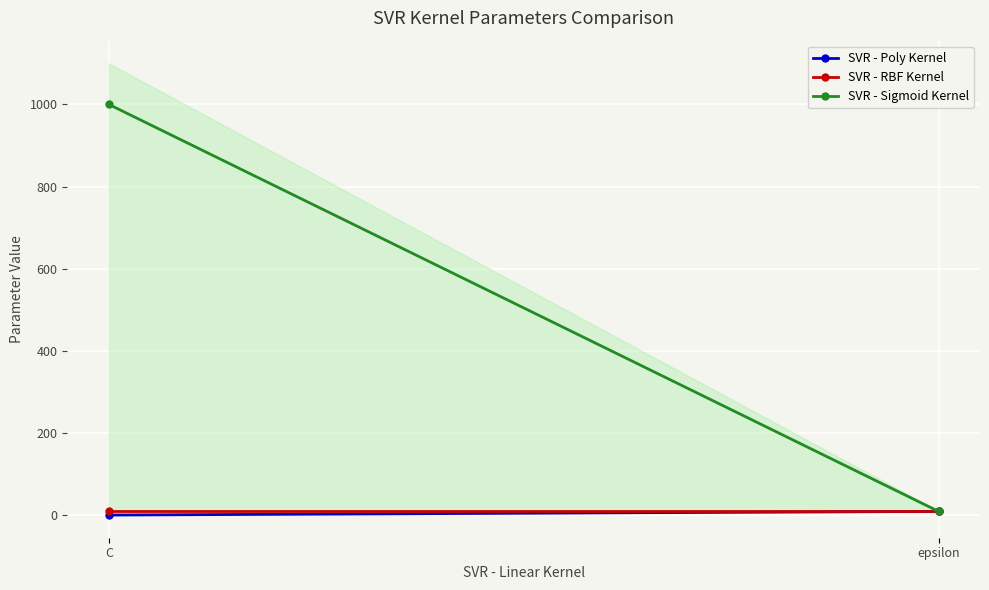

What is the greatest value displayed?

1000